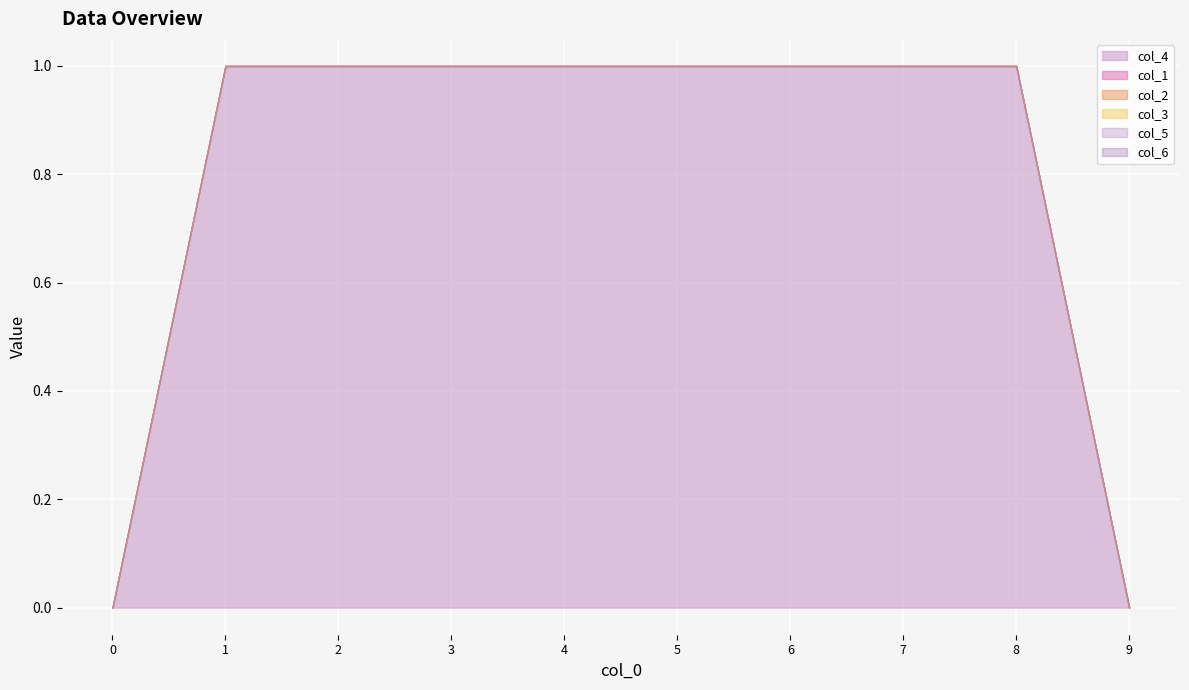

At which category is the sum across all series the highest?

1